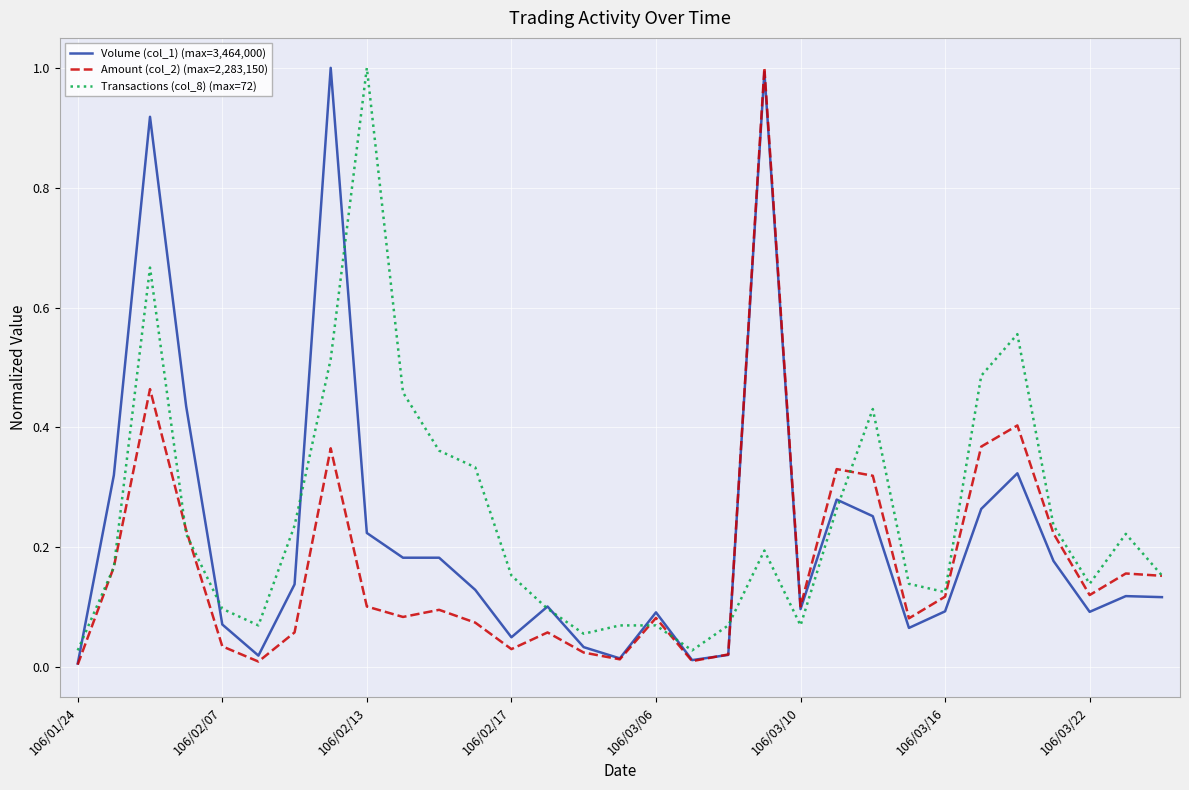

What is the maximum value shown in the chart?

1.0